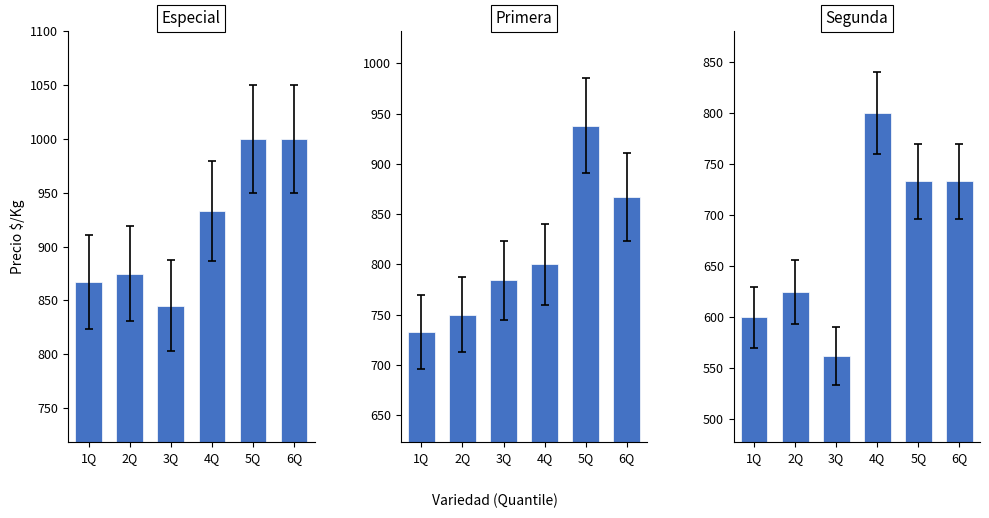

What position from the left is 3Q?

3